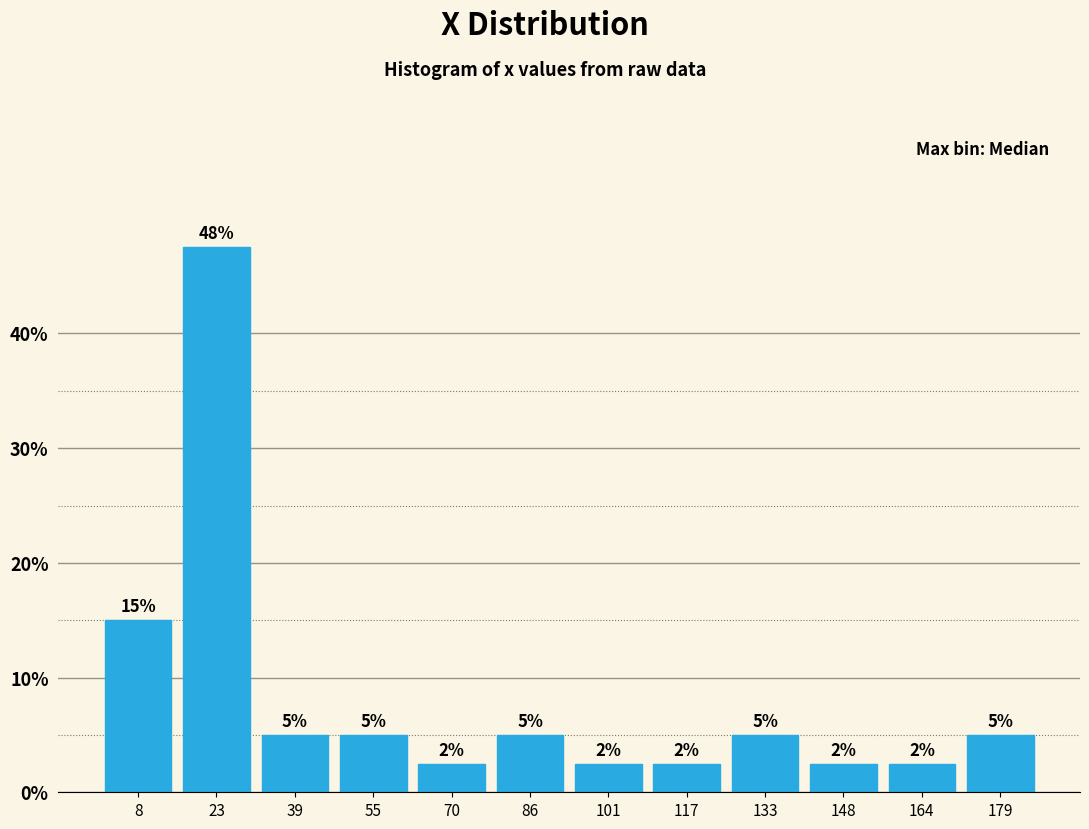

Which range on the x-axis has the tallest bar?

16 to 32